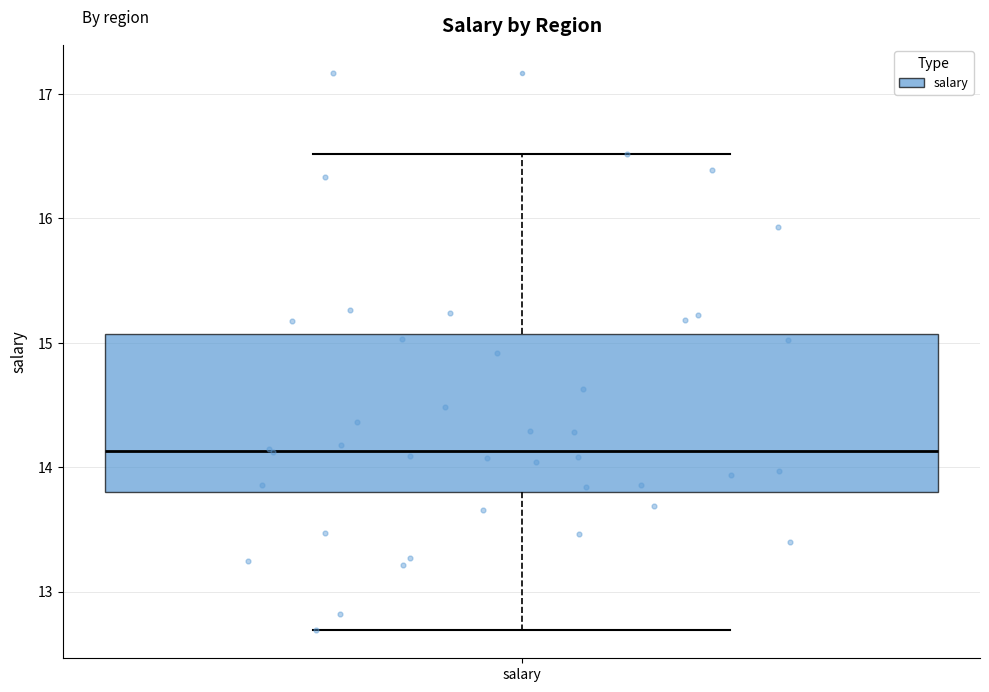

Transcribe this box plot: give where the median line is, the range the box spans, and where the two whiskers end, as read against the y-axis. The values are not printed on the chart, so give them approximately, as read against the axis.

median 14.1, box 13.8 to 15.1, whiskers 12.7 to 16.5